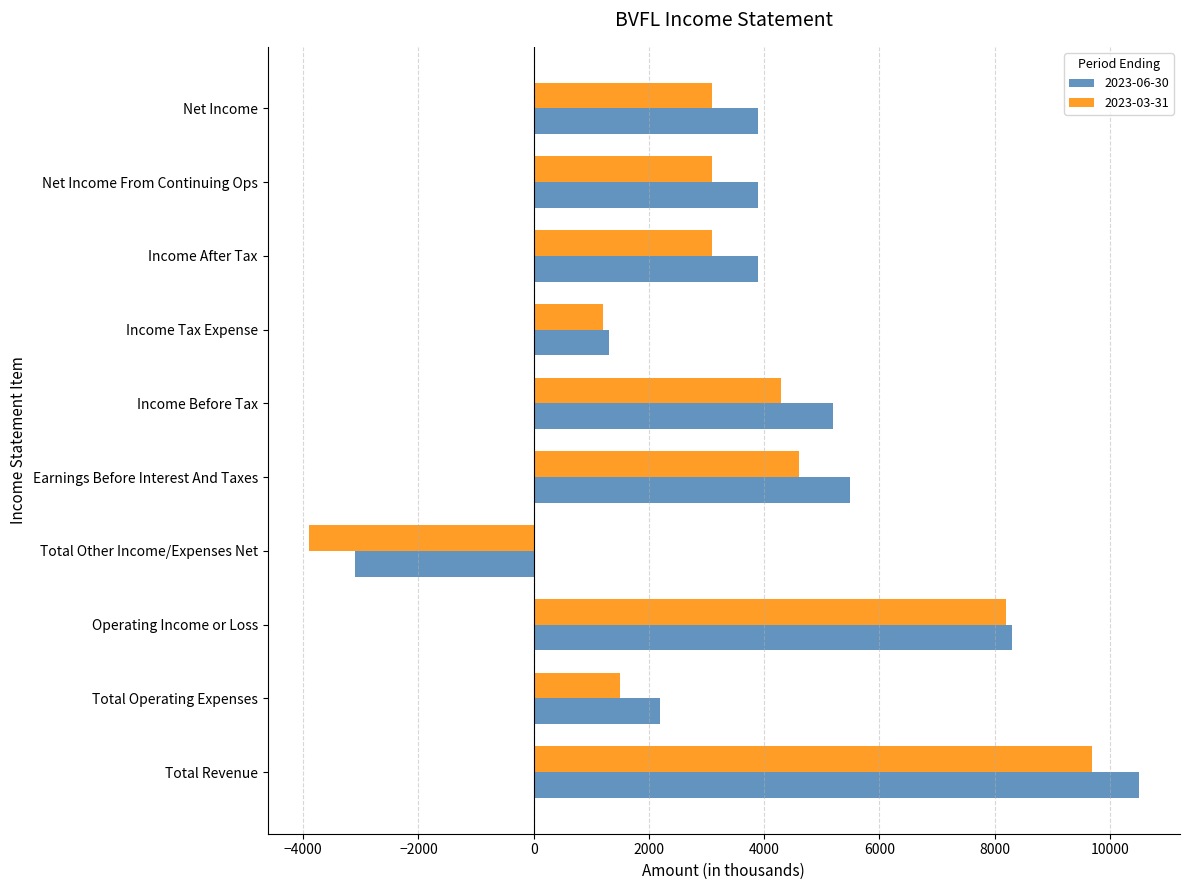

What is the highest value of the 2023-06-30 series?

10500